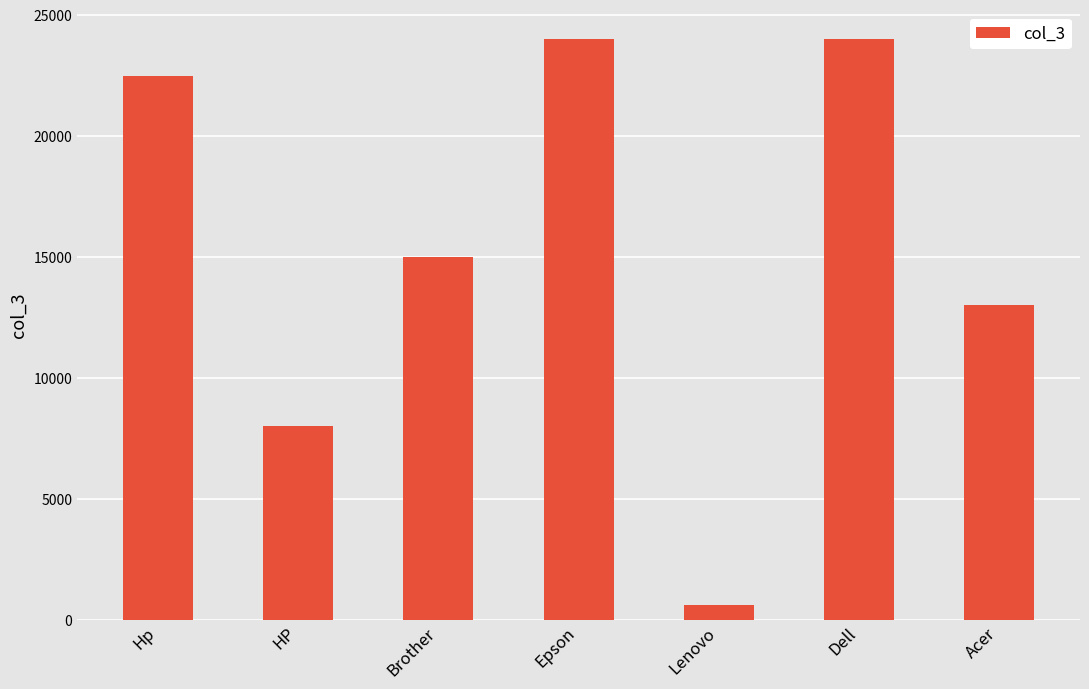

How many data points are less than 15000?

3